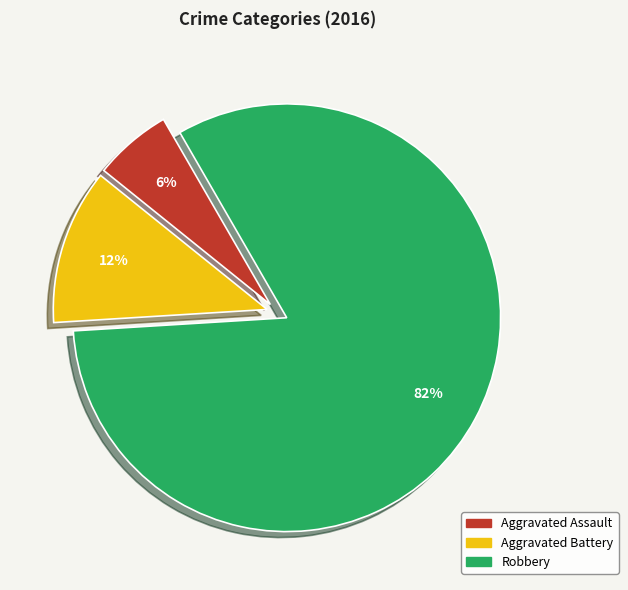

Combined, do Aggravated Battery and Aggravated Assault account for over 50%?

No